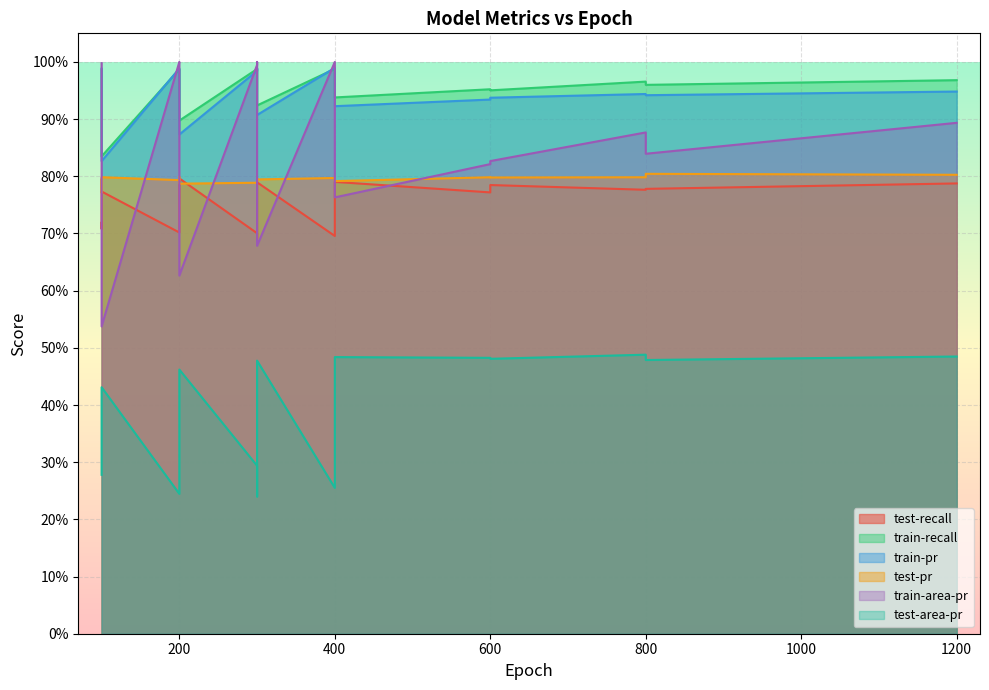

How many interior local peaks does the train-recall series have?

4